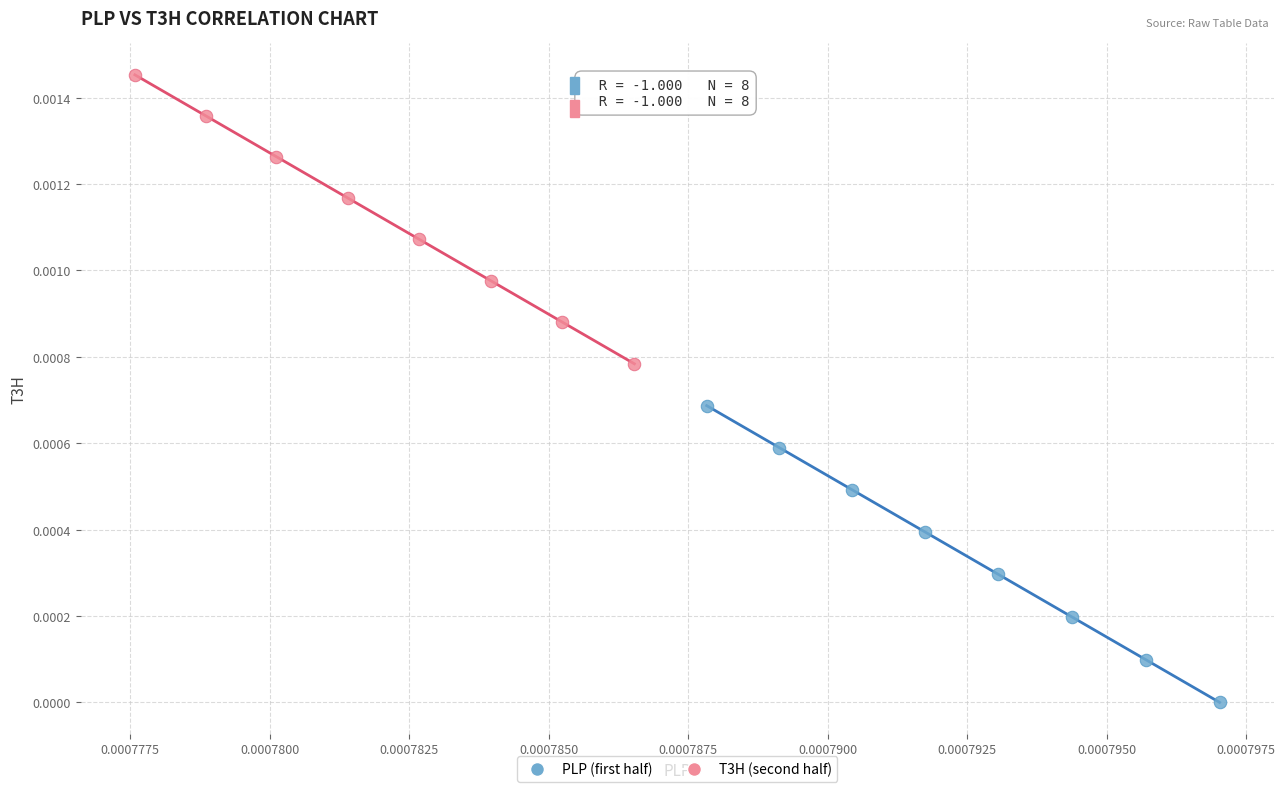

What are all the series names shown in the legend?

PLP (first half), T3H (second half)